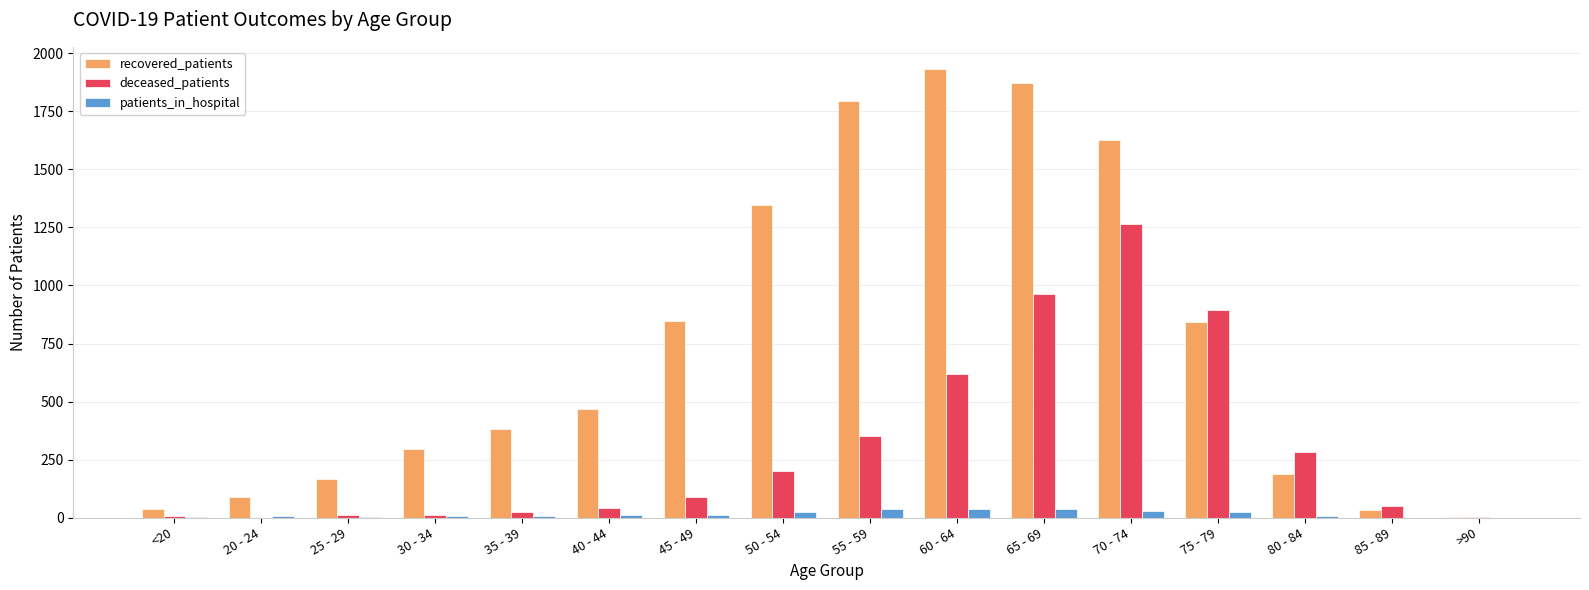

Is the value of patients_in_hospital at 50 - 54 greater than the value of deceased_patients at 60 - 64?

No